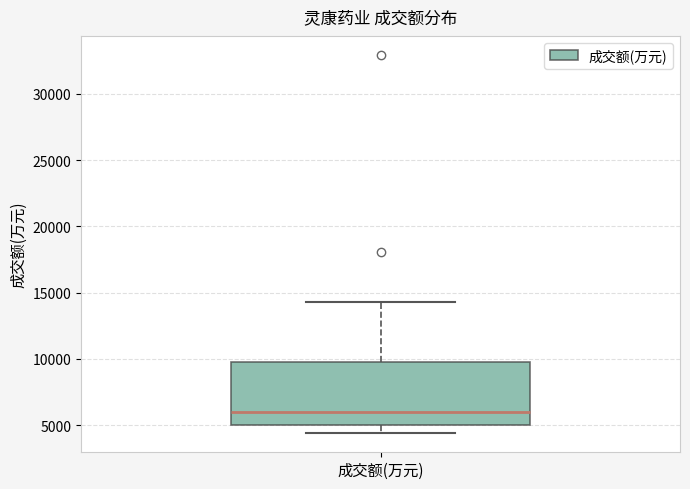

Where does the median line of the box for 成交额(万元) sit on the y-axis? The values are not printed on the chart, so give them approximately, as read against the axis.

6000